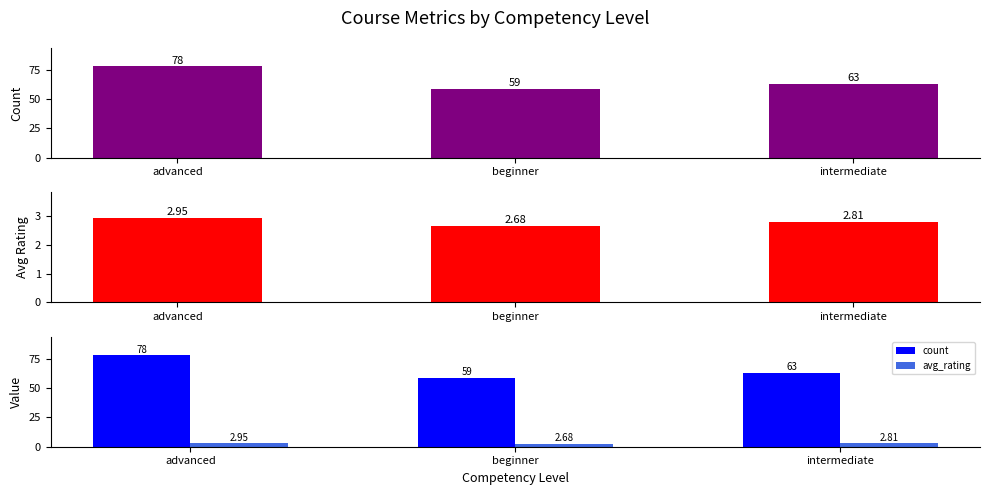

What are all the series names shown in the legend?

count, avg_rating